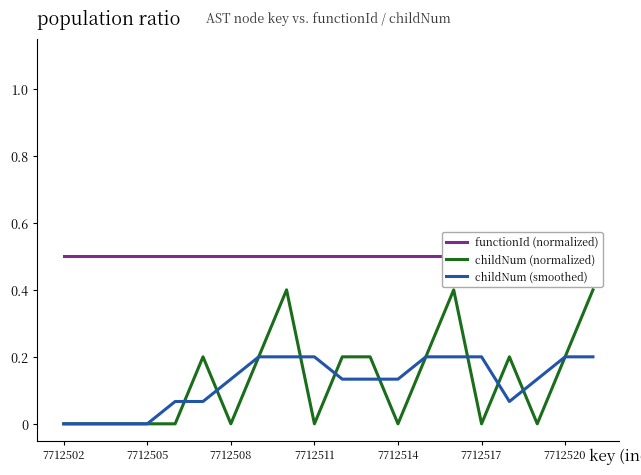

Count the number of categories in the chart.

20